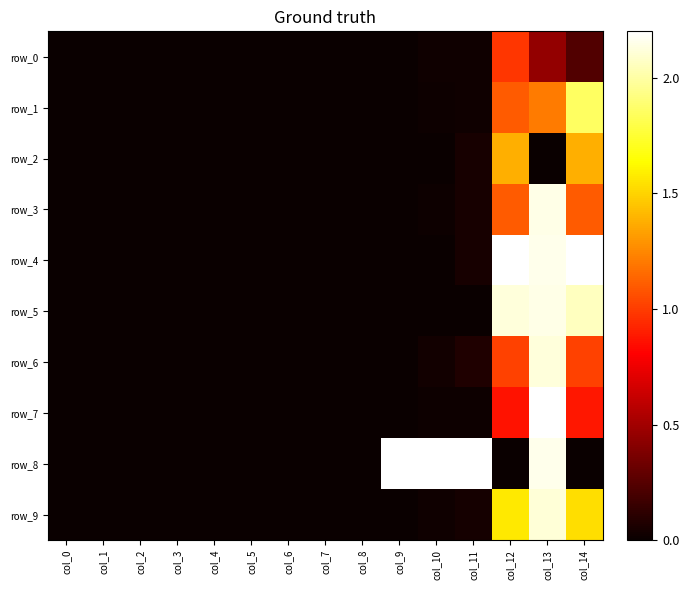

Reading left to right, list all the values displayed in this chart.

row_0: col_0=0.0	col_1=0.0	col_2=0.0	col_3=0.0	col_4=0.0	col_5=0.0	col_6=0.0	col_7=0.0	col_8=0.0	col_9=0.0	col_10=0.0	col_11=0.0	col_12=1.0	col_13=0.5	col_14=0.2
row_1: col_0=0.0	col_1=0.0	col_2=0.0	col_3=0.0	col_4=0.0	col_5=0.0	col_6=0.0	col_7=0.0	col_8=0.0	col_9=0.0	col_10=0.0	col_11=0.0	col_12=1.1	col_13=1.2	col_14=1.9
row_2: col_0=0.0	col_1=0.0	col_2=0.0	col_3=0.0	col_4=0.0	col_5=0.0	col_6=0.0	col_7=0.0	col_8=0.0	col_9=0.0	col_10=0.0	col_11=0.0	col_12=1.4	col_13=0.0	col_14=1.4
row_3: col_0=0.0	col_1=0.0	col_2=0.0	col_3=0.0	col_4=0.0	col_5=0.0	col_6=0.0	col_7=0.0	col_8=0.0	col_9=0.0	col_10=0.0	col_11=0.0	col_12=1.1	col_13=2.1	col_14=1.1
row_4: col_0=0.0	col_1=0.0	col_2=0.0	col_3=0.0	col_4=0.0	col_5=0.0	col_6=0.0	col_7=0.0	col_8=0.0	col_9=0.0	col_10=0.0	col_11=0.0	col_12=2.2	col_13=2.2	col_14=2.2
row_5: col_0=0.0	col_1=0.0	col_2=0.0	col_3=0.0	col_4=0.0	col_5=0.0	col_6=0.0	col_7=0.0	col_8=0.0	col_9=0.0	col_10=0.0	col_11=0.0	col_12=2.1	col_13=2.1	col_14=2.1
row_6: col_0=0.0	col_1=0.0	col_2=0.0	col_3=0.0	col_4=0.0	col_5=0.0	col_6=0.0	col_7=0.0	col_8=0.0	col_9=0.0	col_10=0.0	col_11=0.1	col_12=1.0	col_13=2.1	col_14=1.0
row_7: col_0=0.0	col_1=0.0	col_2=0.0	col_3=0.0	col_4=0.0	col_5=0.0	col_6=0.0	col_7=0.0	col_8=0.0	col_9=0.0	col_10=0.0	col_11=0.0	col_12=0.9	col_13=2.2	col_14=0.9
row_8: col_0=0.0	col_1=0.0	col_2=0.0	col_3=0.0	col_4=0.0	col_5=0.0	col_6=0.0	col_7=0.0	col_8=0.0	col_9=2.2	col_10=2.2	col_11=2.2	col_12=0.0	col_13=2.1	col_14=0.0
row_9: col_0=0.0	col_1=0.0	col_2=0.0	col_3=0.0	col_4=0.0	col_5=0.0	col_6=0.0	col_7=0.0	col_8=0.0	col_9=0.0	col_10=0.0	col_11=0.0	col_12=1.6	col_13=2.1	col_14=1.5